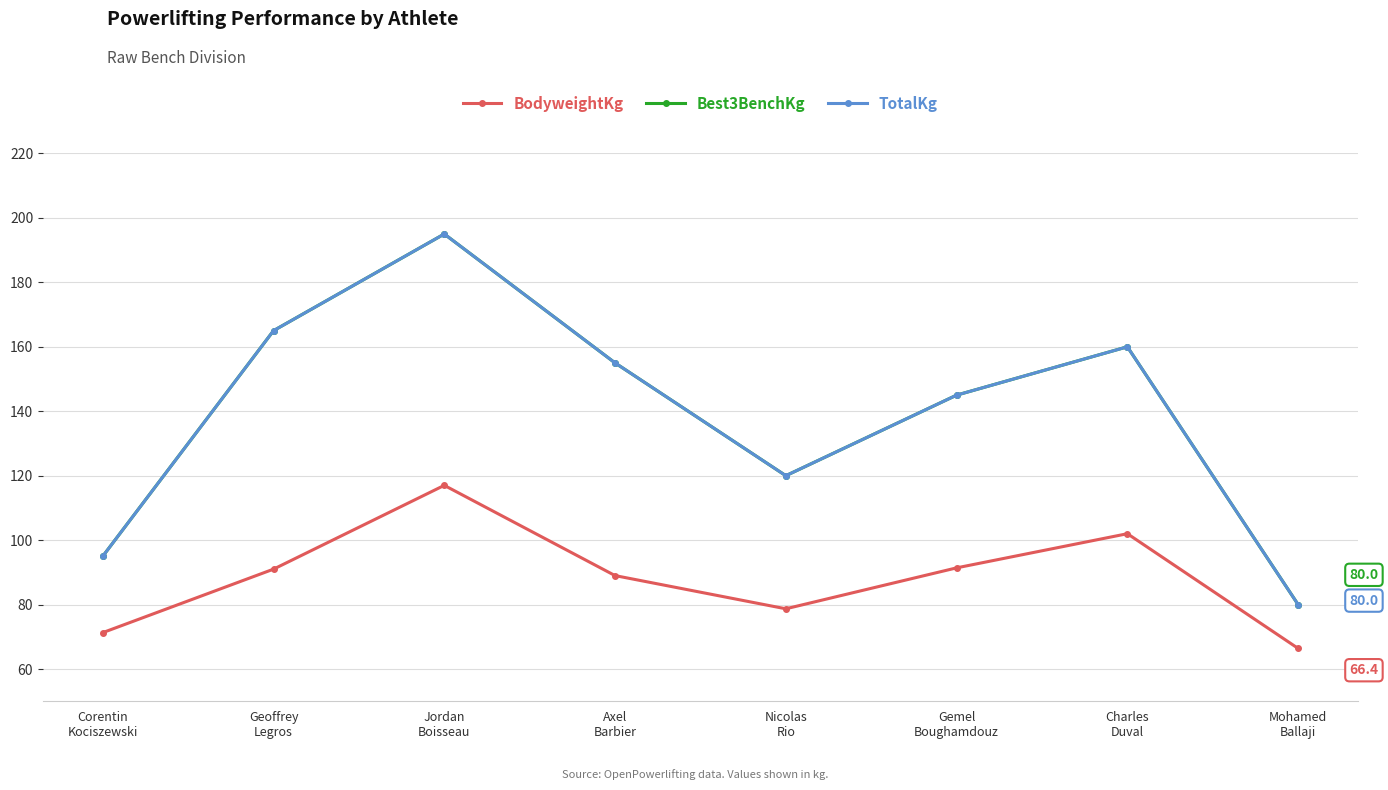

Is this an area chart (filled region under the line)?

No